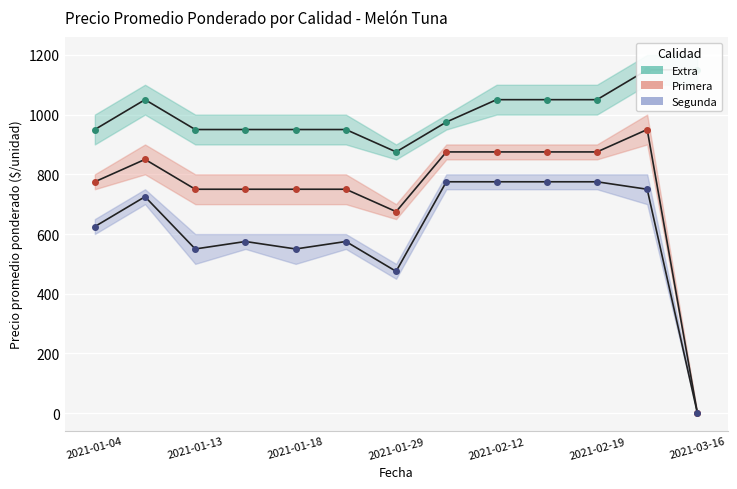

What is the approximate value of Segunda at 2021-01-13, to the nearest 100?

600